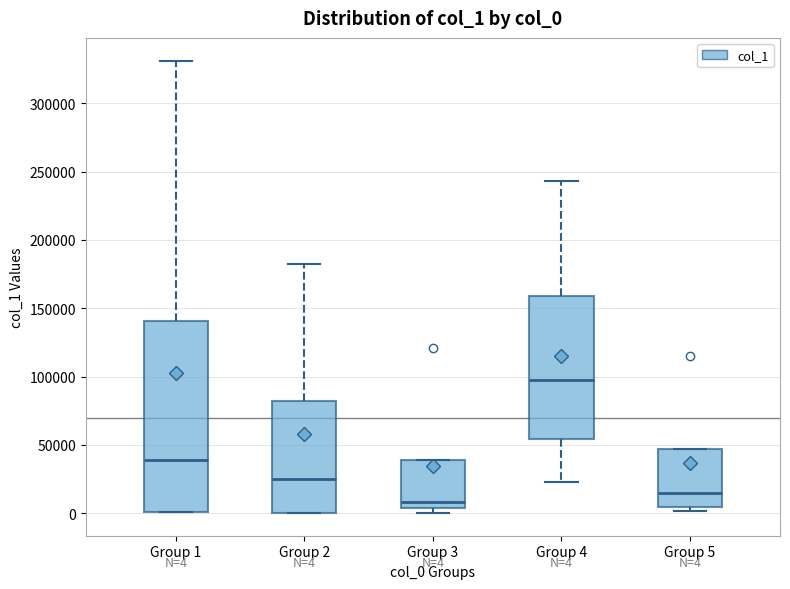

Which box has the highest median line?

Group 4